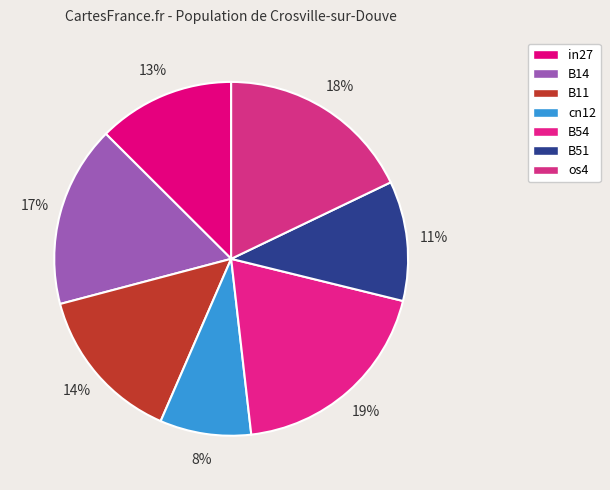

How many segments does this pie chart have?

7